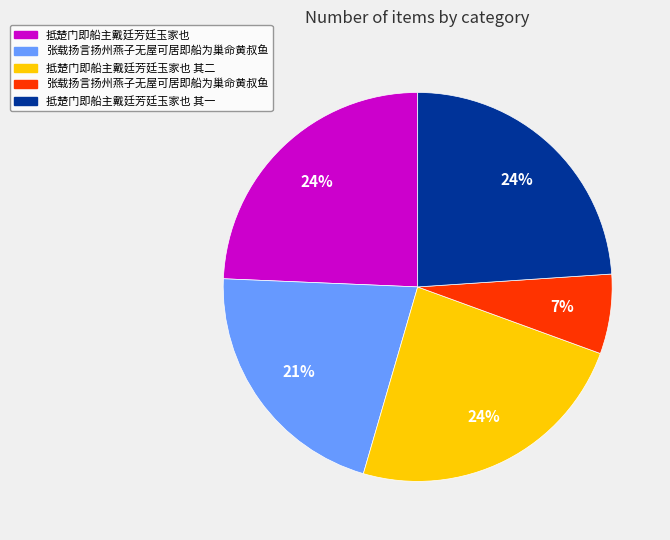

Is there a majority slice in this chart?

No